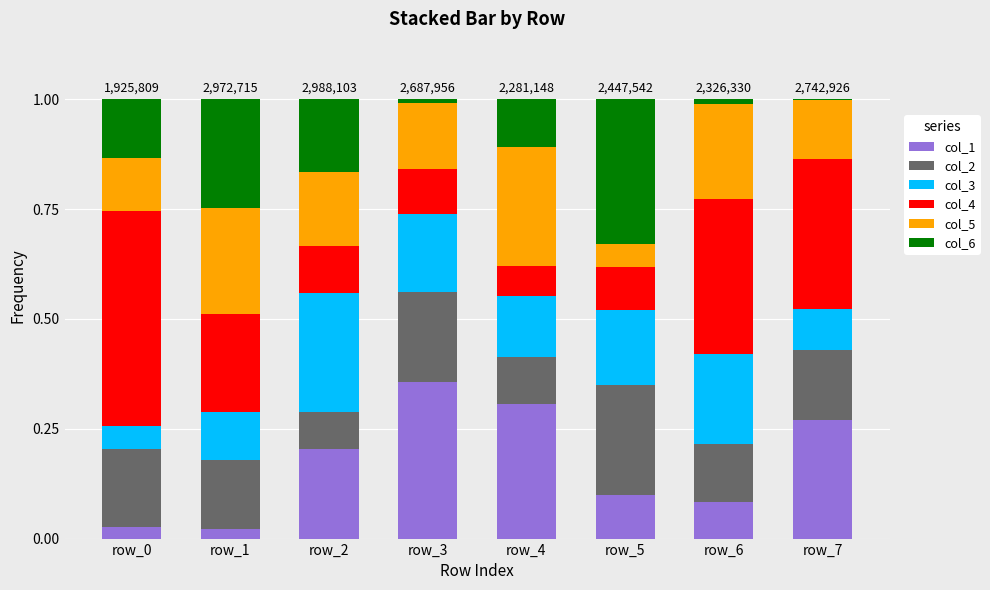

What is the total value across all series at row_5?

1.0